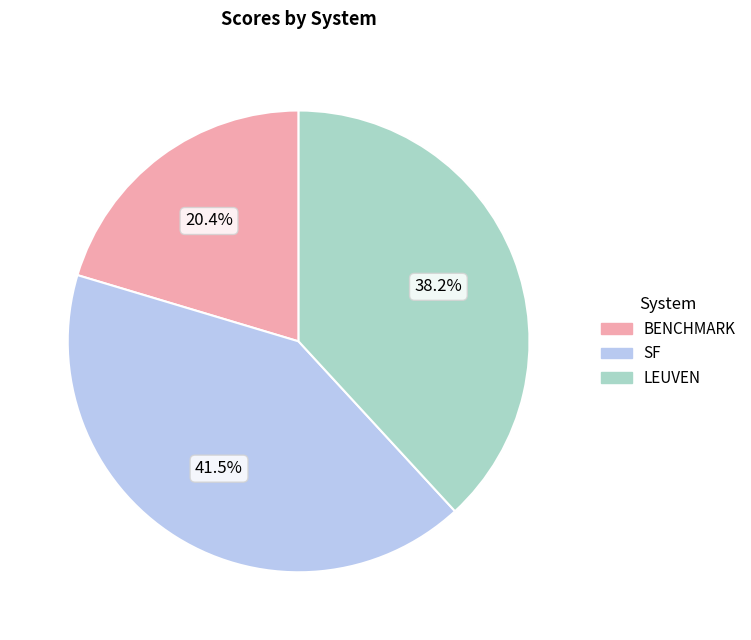

How many slices are in this pie chart?

3